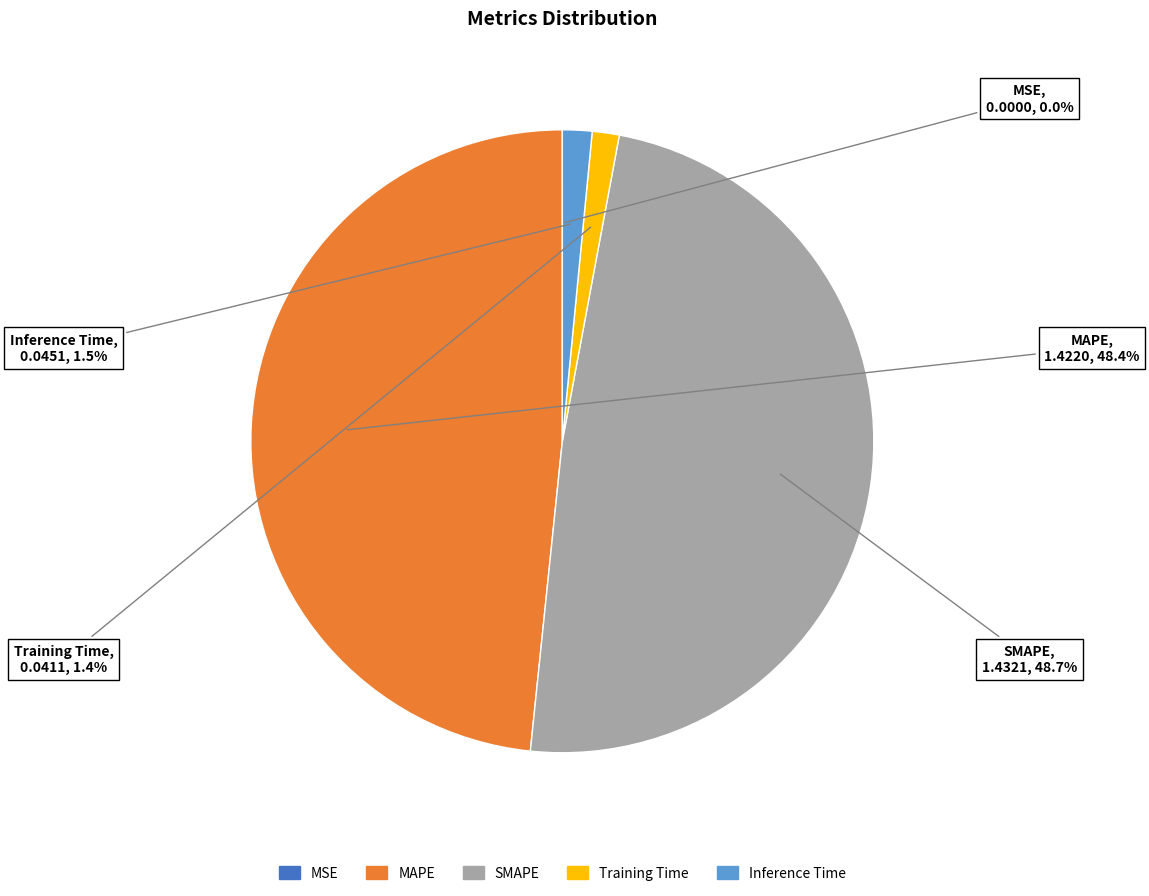

Does SMAPE represent more than half of the total?

No